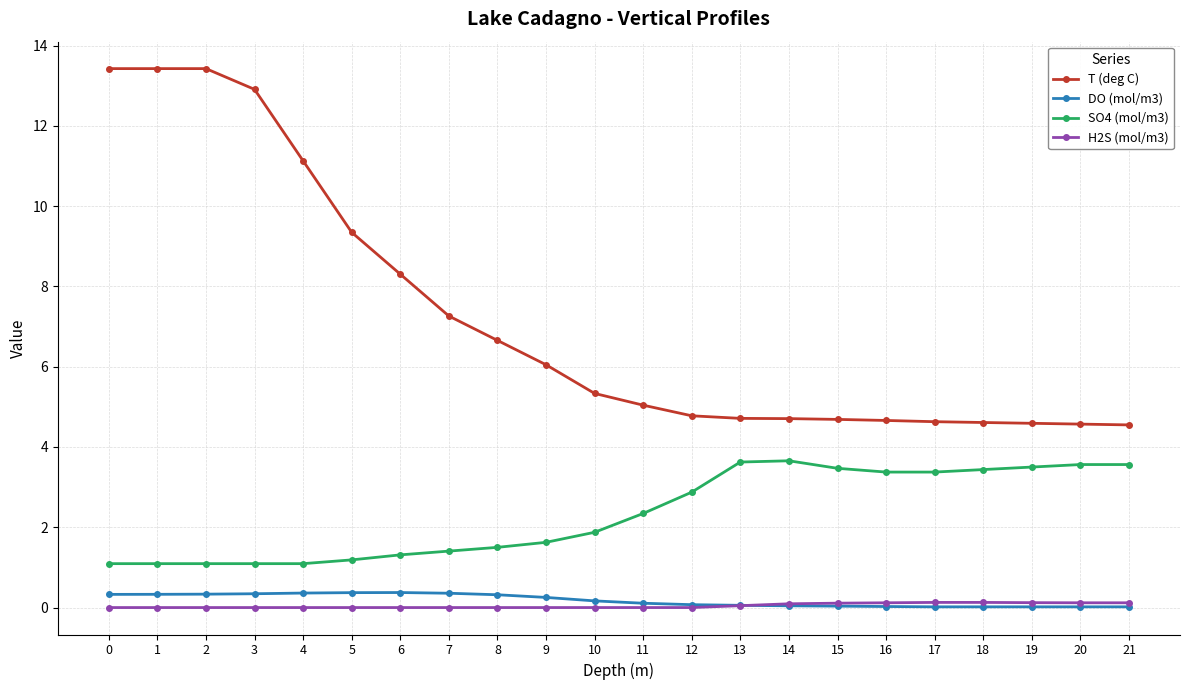

True or false: SO4 (mol/m3) and DO (mol/m3) intersect in this chart.

False